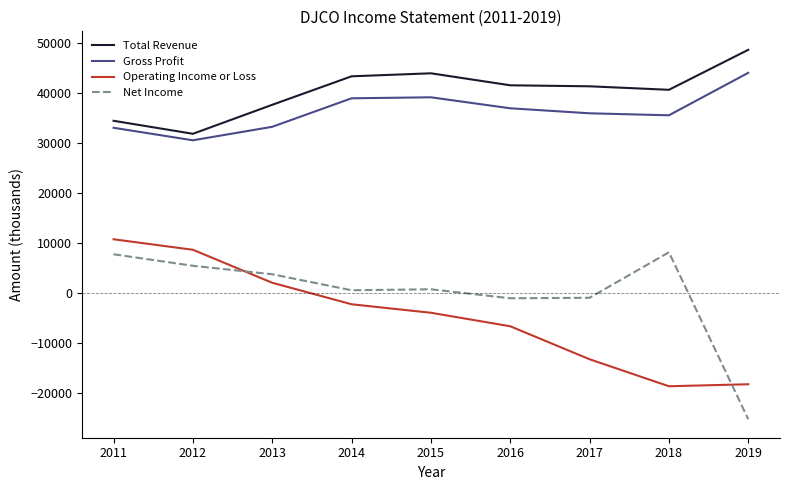

True or false: Operating Income or Loss has a value of -10026 at 2018.

False